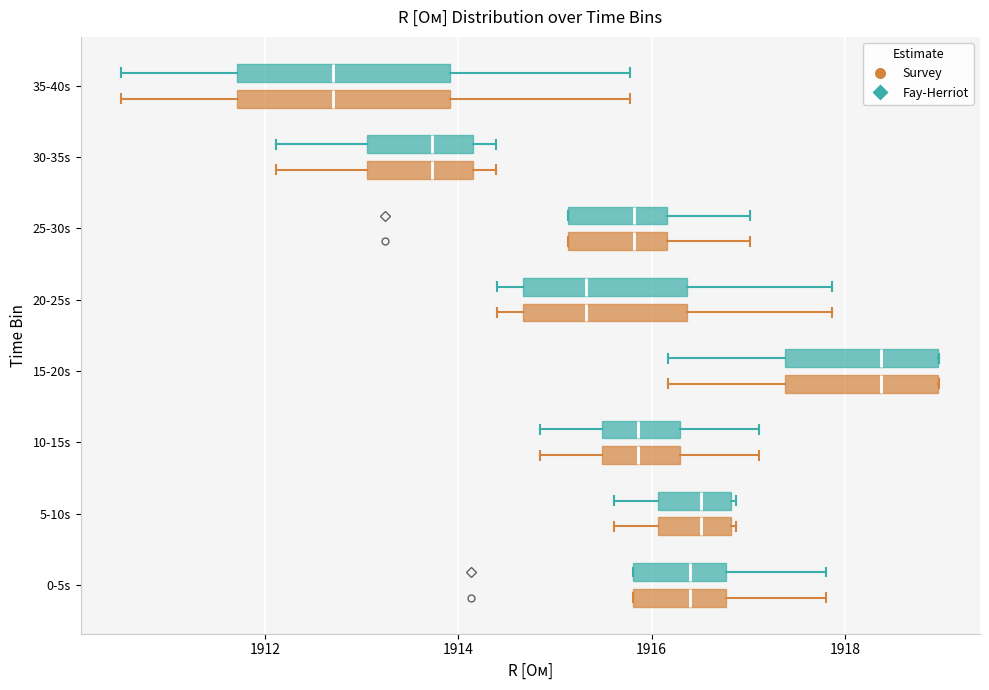

Where does the right whisker of the box for 20-25s (Fay-Herriot) end on the x-axis? The values are not printed on the chart, so give them approximately, as read against the axis.

1917.8